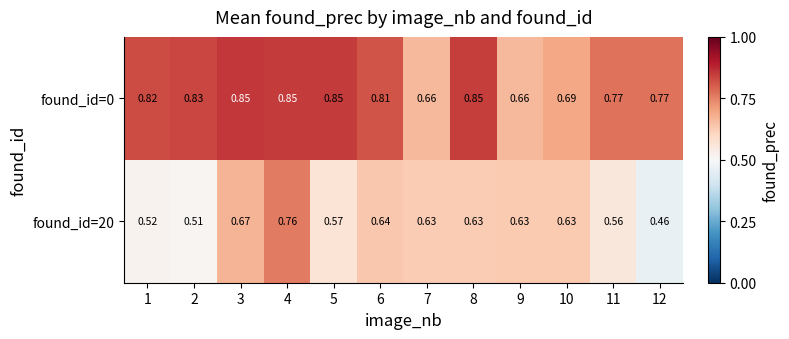

Is the value of found_id=0 at 11 greater than the value of found_id=20 at 7?

Yes